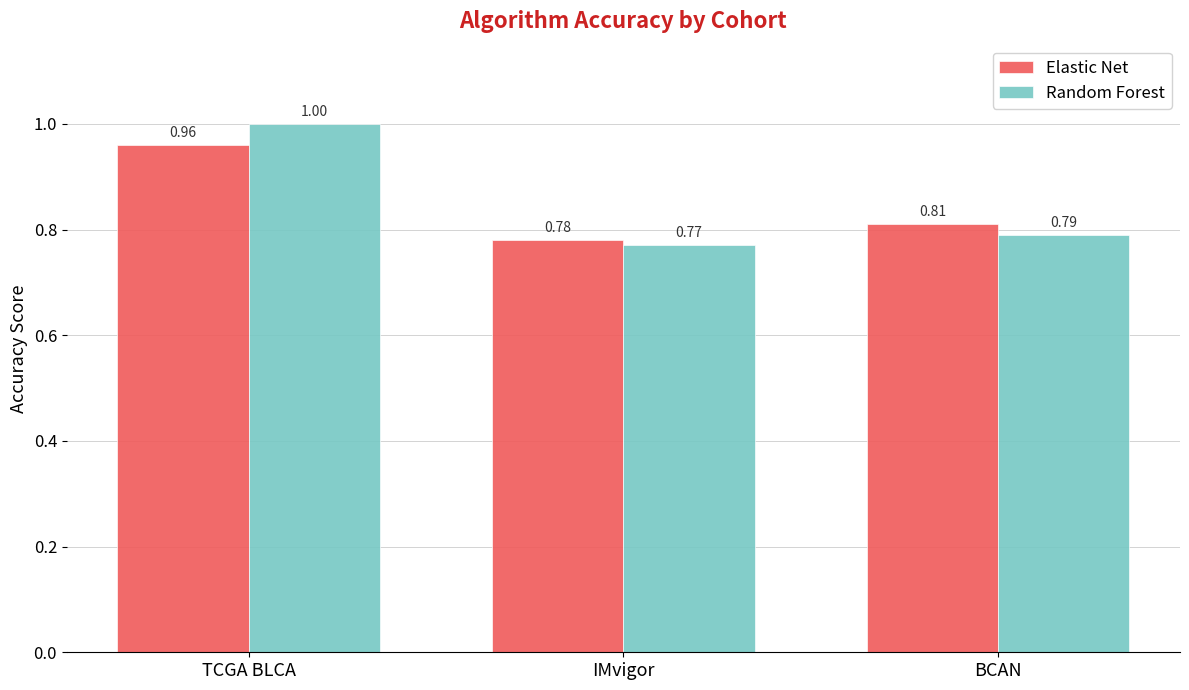

At which category is the sum across all series the highest?

TCGA BLCA